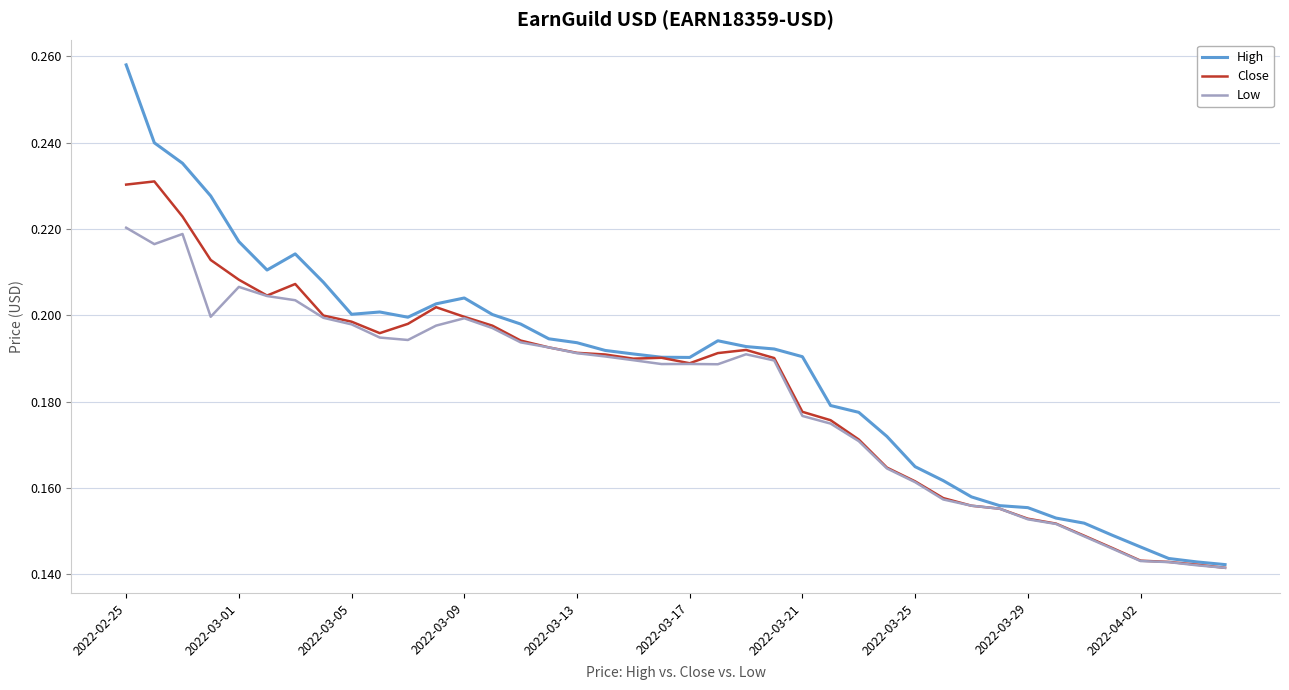

Which series has the widest spread of values?

High